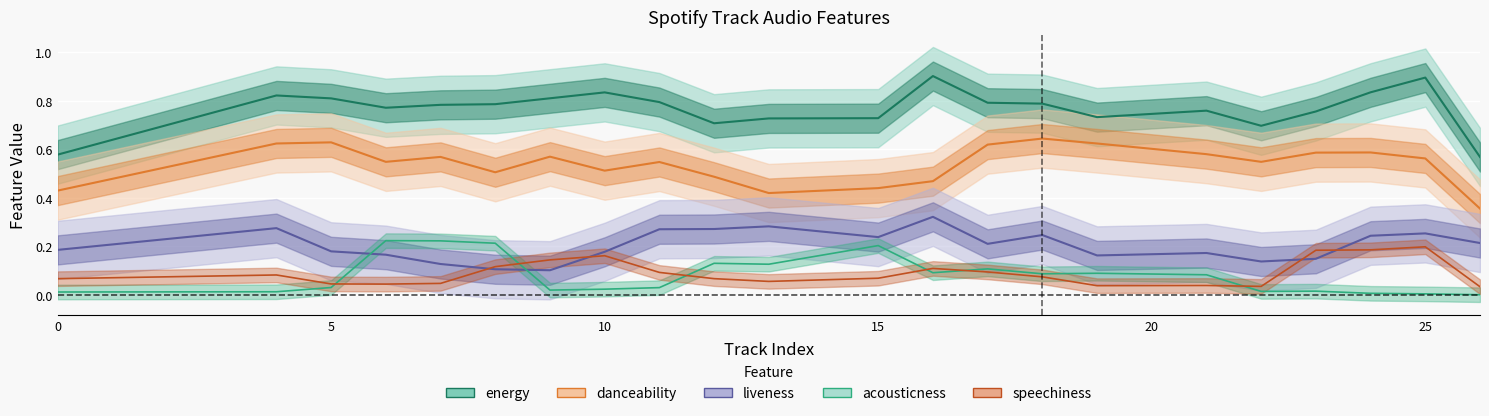

Is the value of danceability at 16 greater than the value of acousticness at 9?

Yes